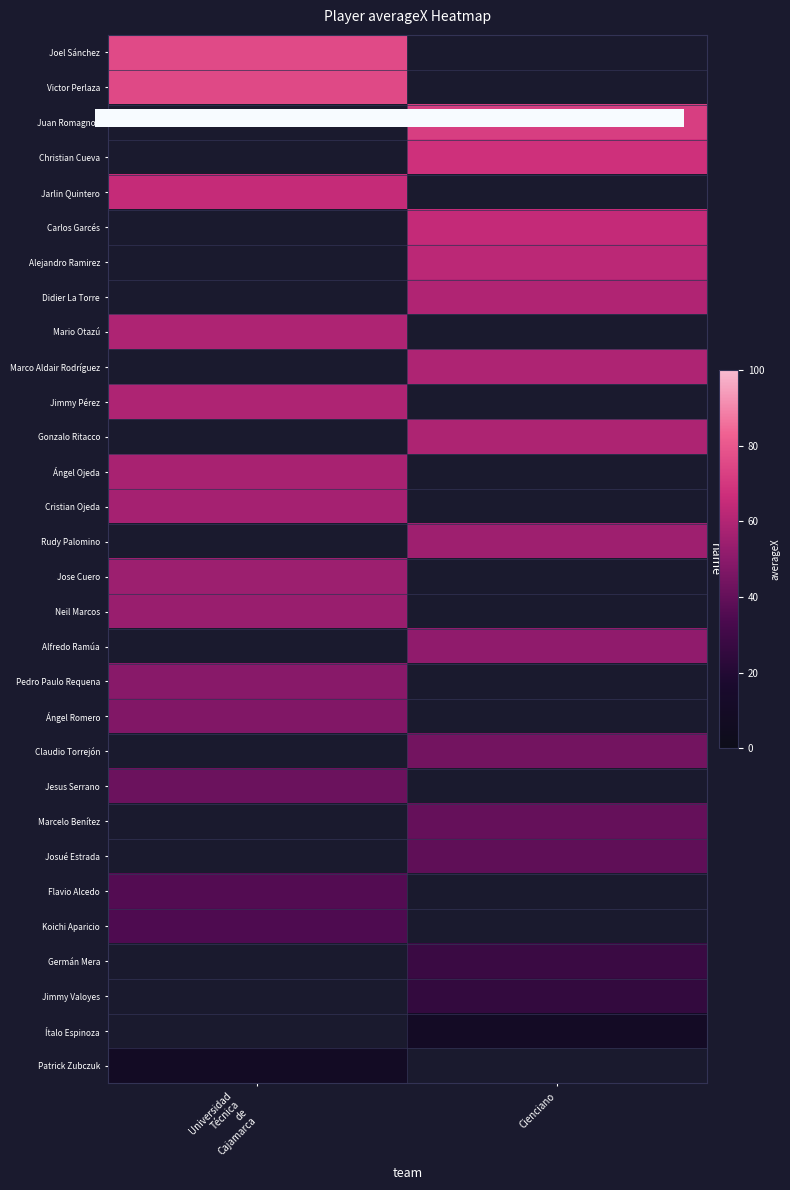

List the labels in order of Rudy Palomino value, smallest first.

Universidad Técnica de Cajamarca, Cienciano